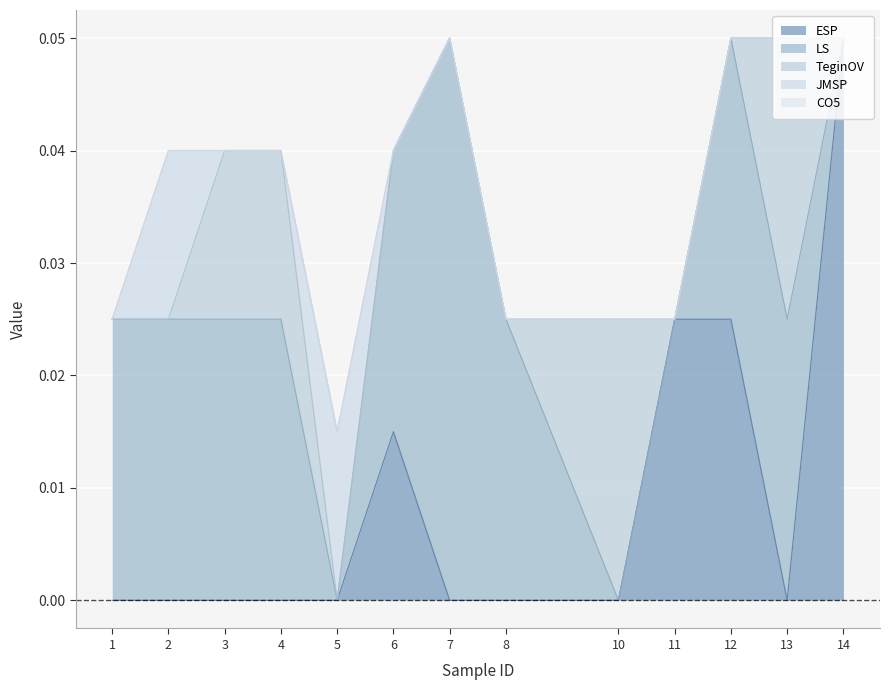

The value of ESP at 2 is -0.0. True or false?

False